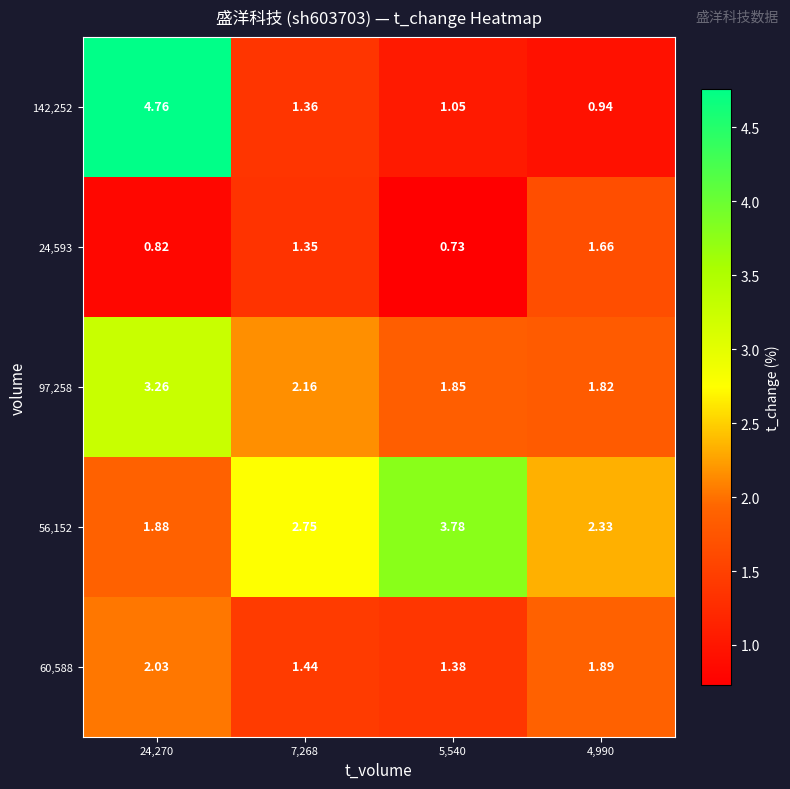

At how many categories does at least one series exceed 3?

2